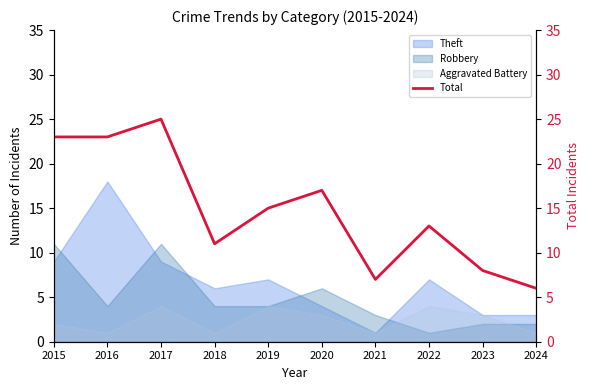

Which category has the lowest value in the Robbery series?

2022